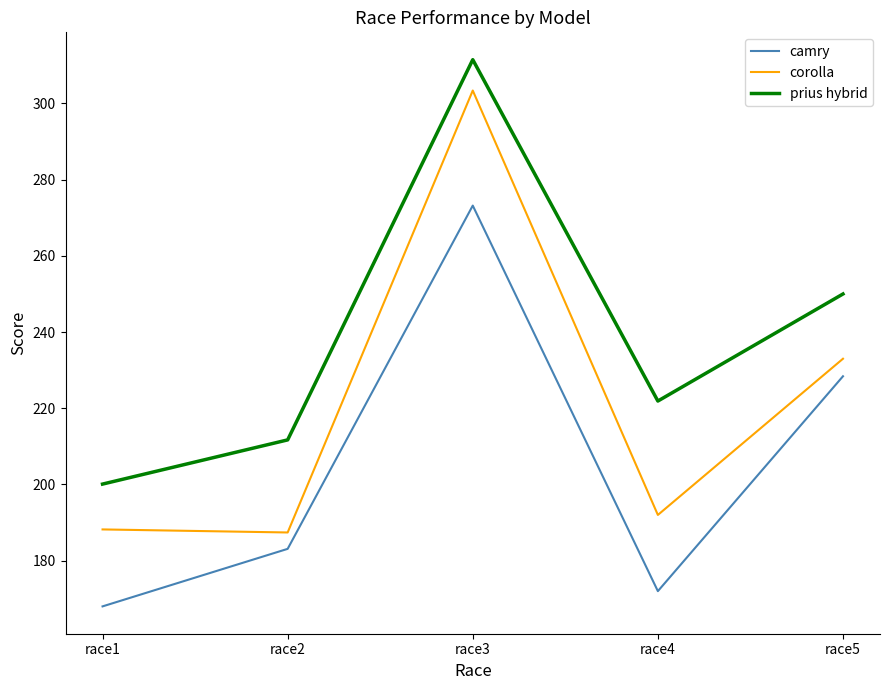

List the series in order of their peak value, highest first.

prius hybrid, corolla, camry